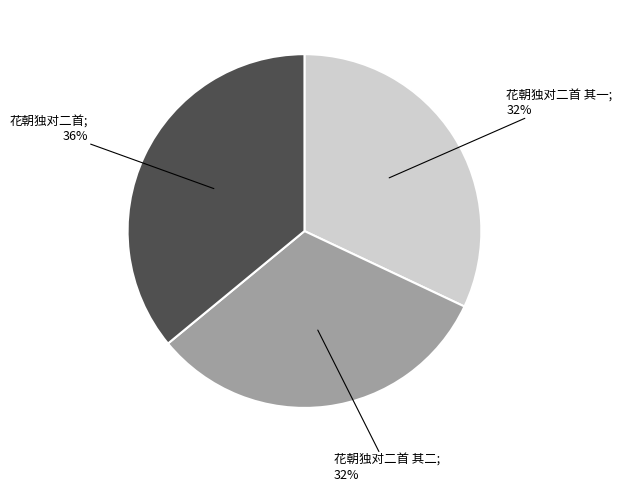

To the nearest percent, what is the difference between the largest and smallest slice percentages?

4%